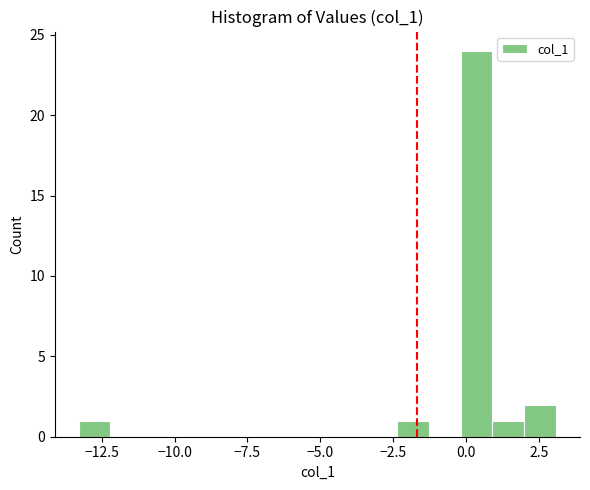

Read against the x-axis, roughly where is the centre of the tallest bar?

0.5